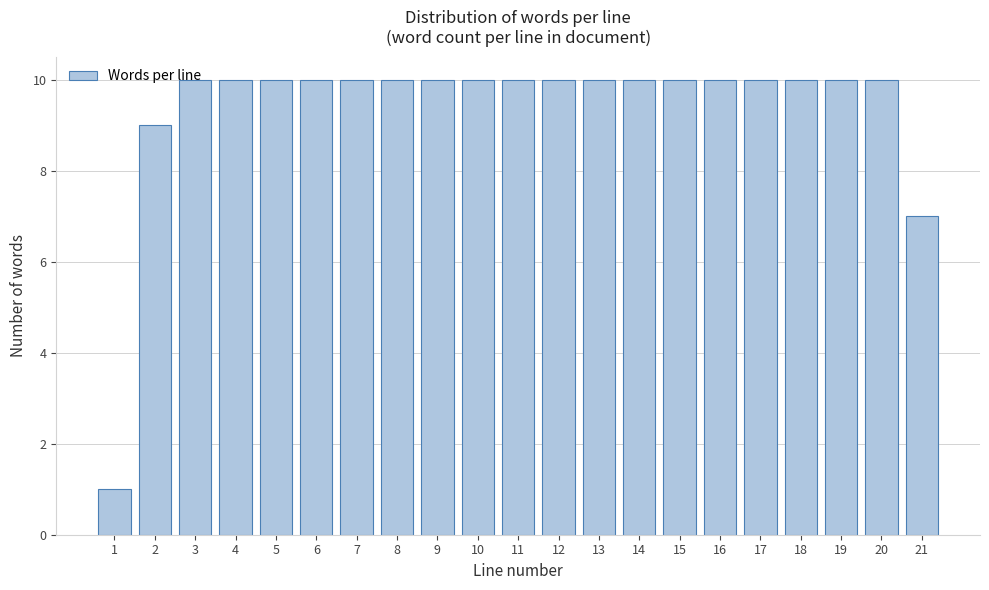

What is the greatest value displayed?

10